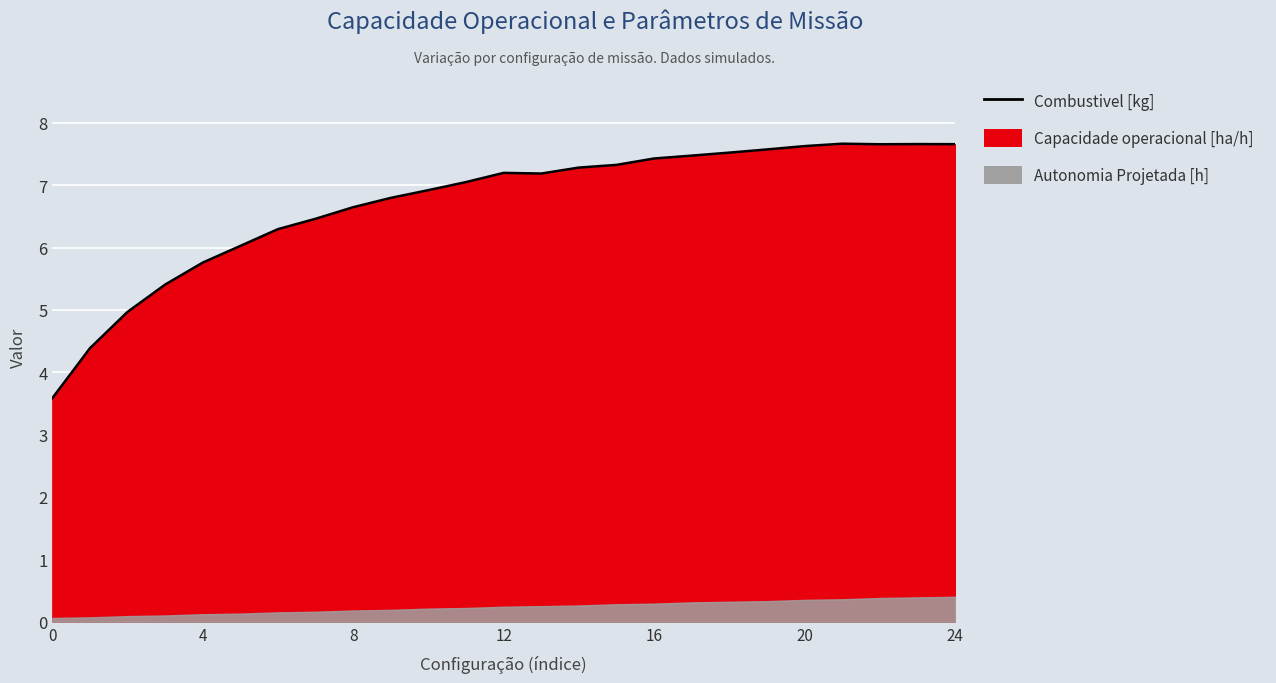

At which category does the chart reach its peak across all series?

21